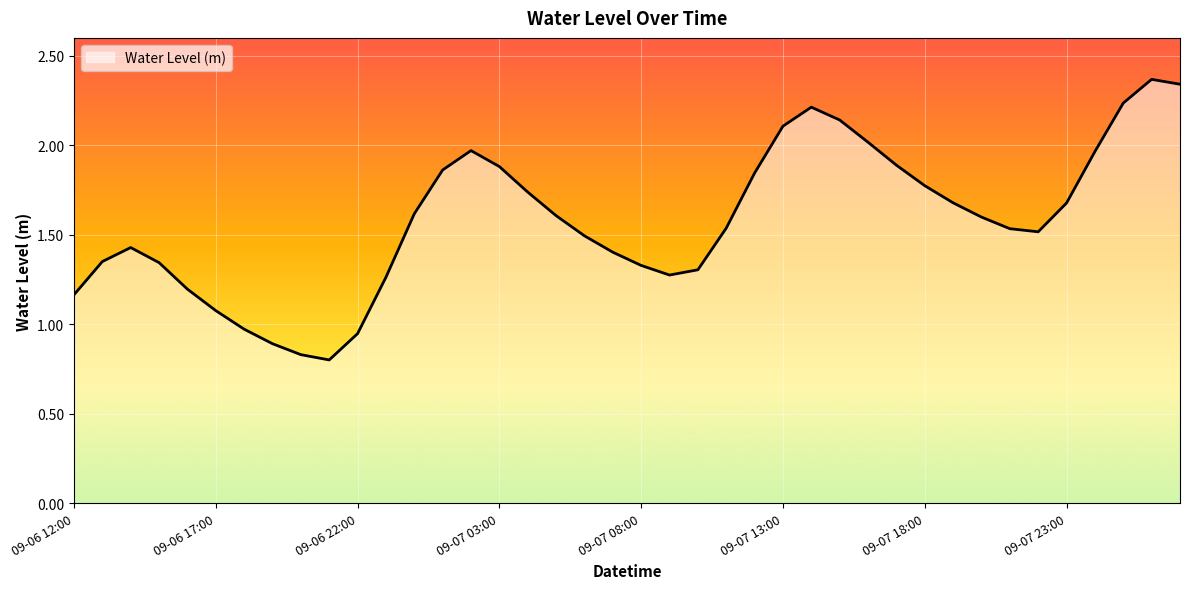

What is the difference between the maximum and minimum values?

1.6